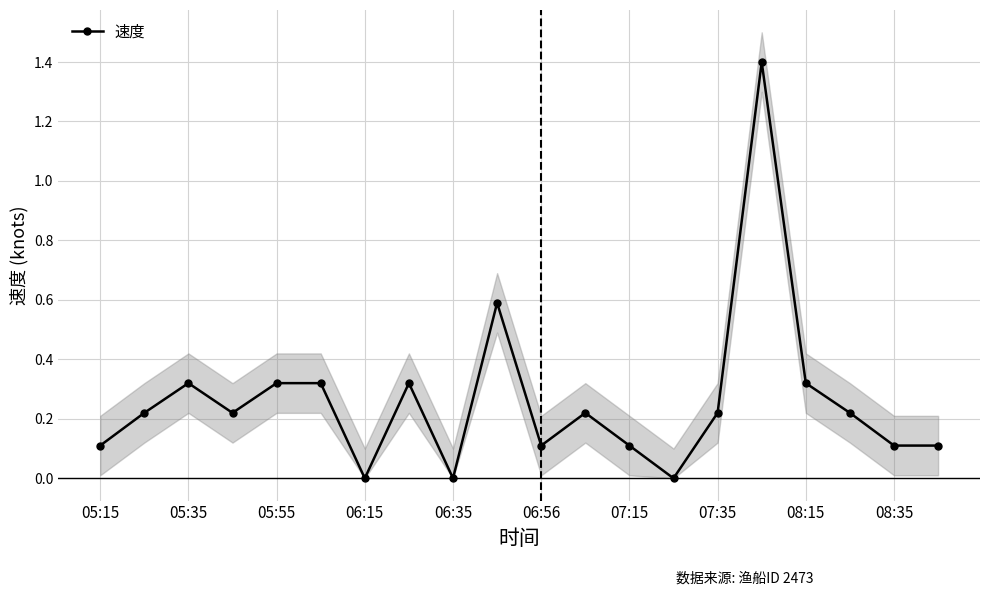

How many distinct data groups are displayed?

1